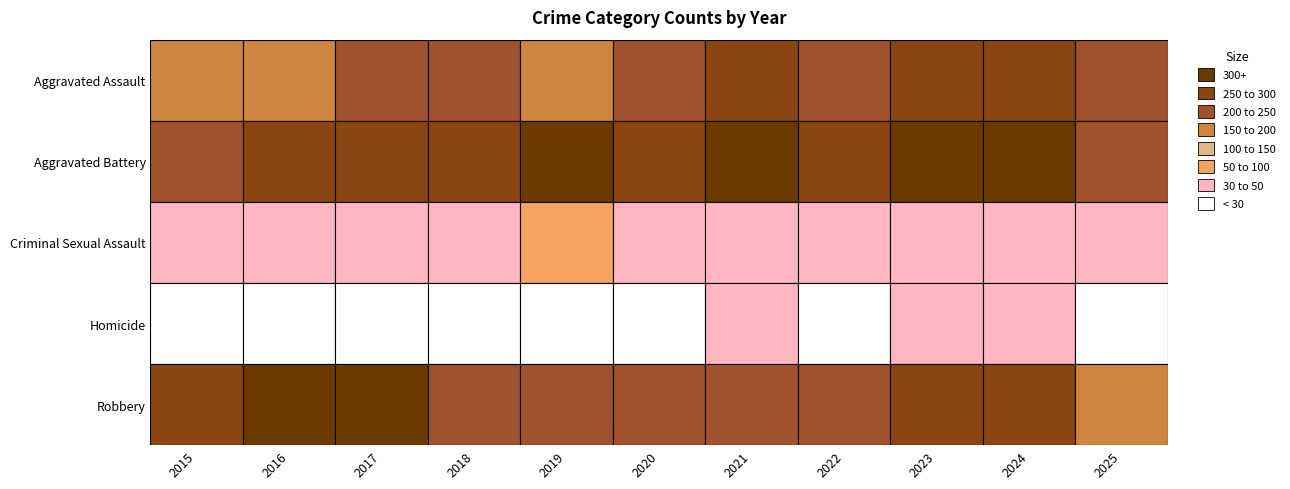

The value of Homicide at 2024 is 60. True or false?

False